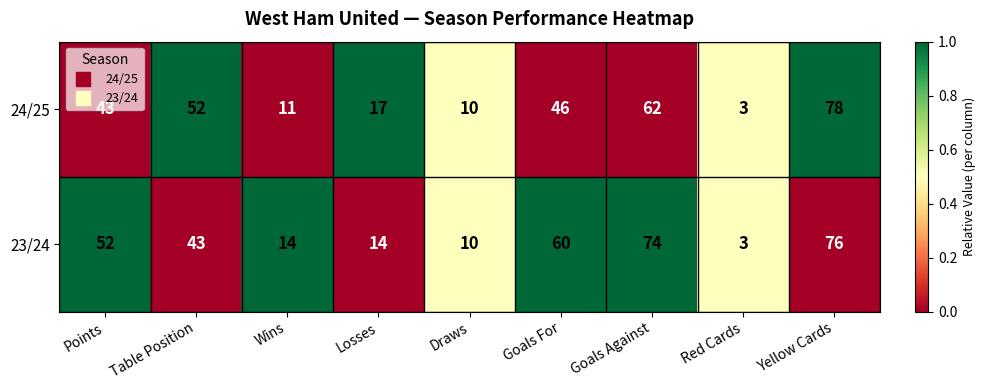

How many series are shown in this chart?

2